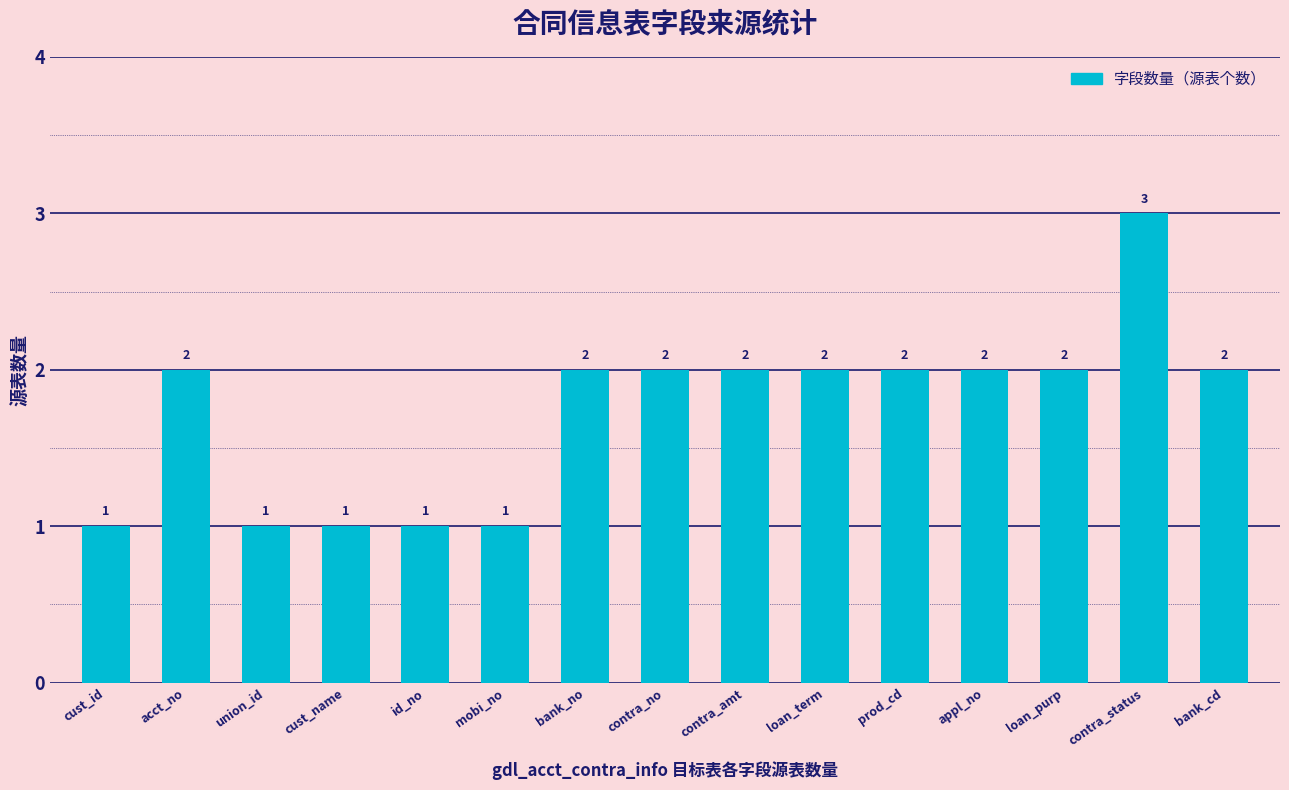

Which has a higher value, loan_purp or mobi_no?

loan_purp